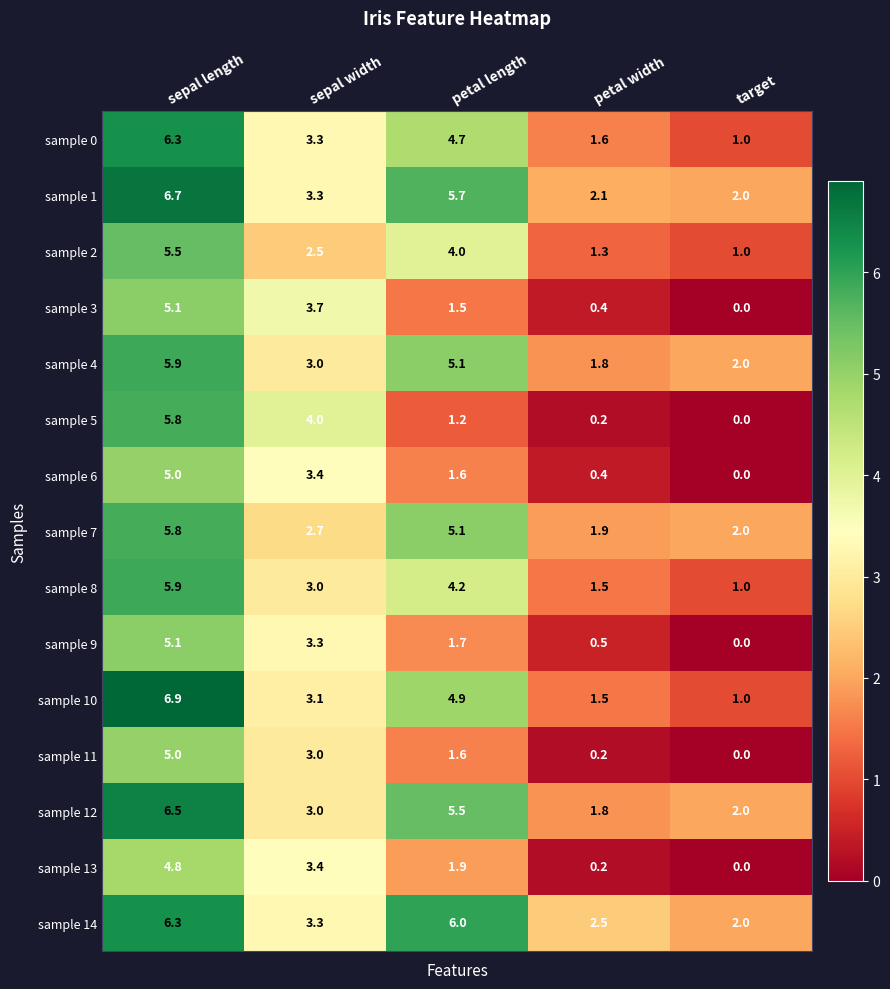

Which series has the largest range (max minus min)?

sample 10